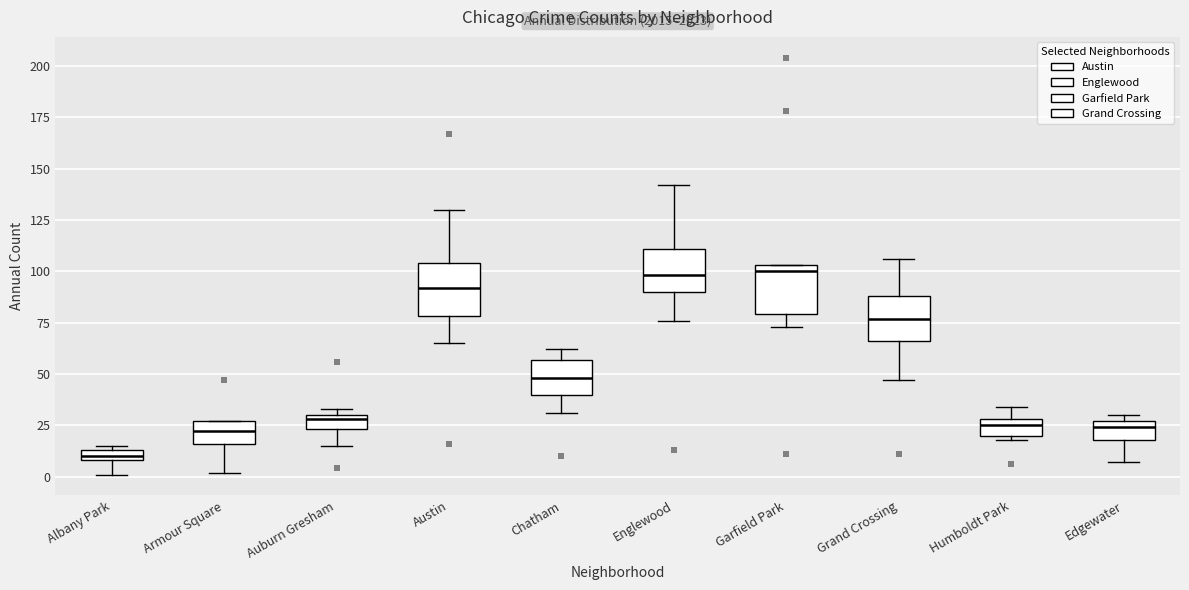

Which box has the lowest median line?

Albany Park